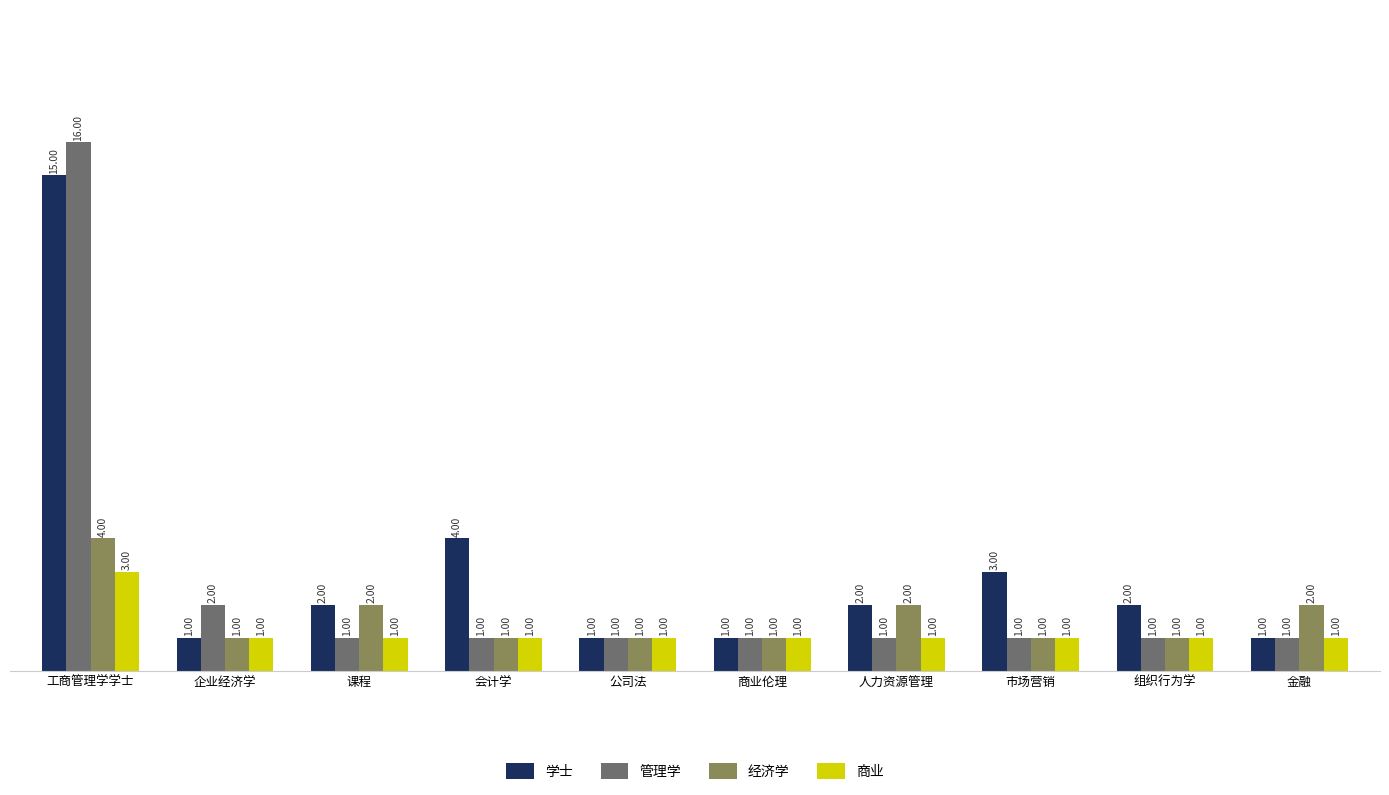

List the series in order of their peak value, lowest first.

商业, 经济学, 学士, 管理学